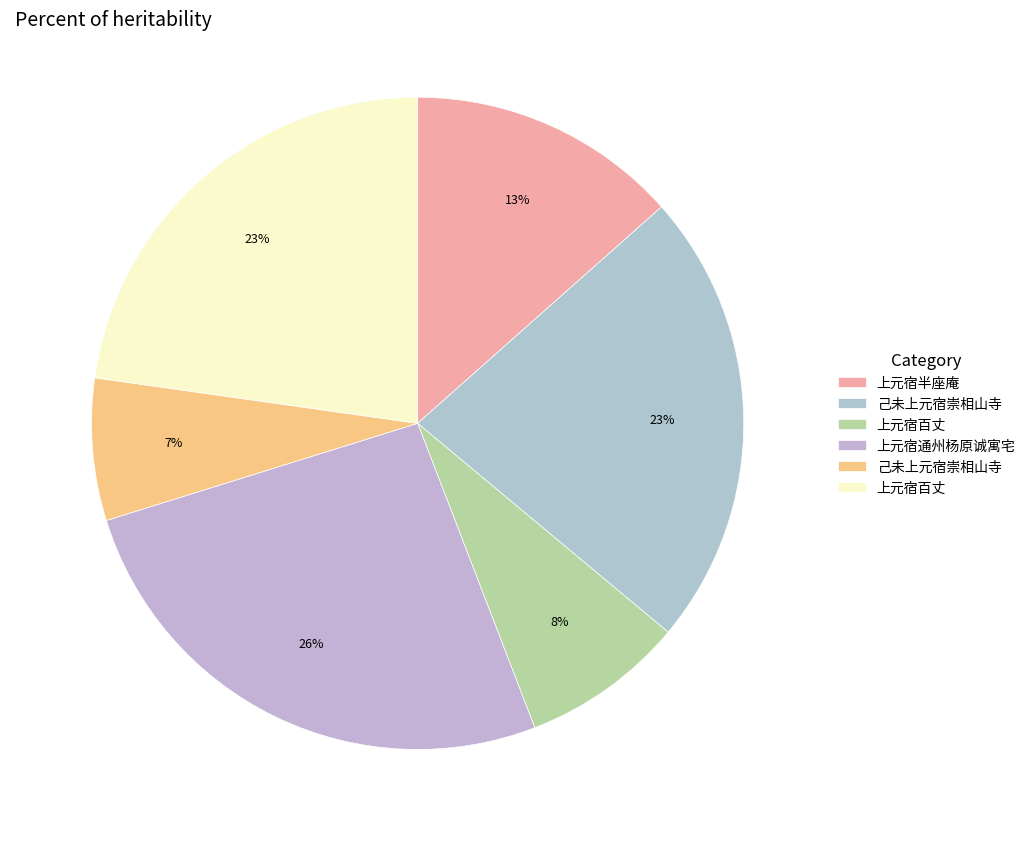

Which category has the biggest portion of the pie?

上元宿通州杨原诚寓宅